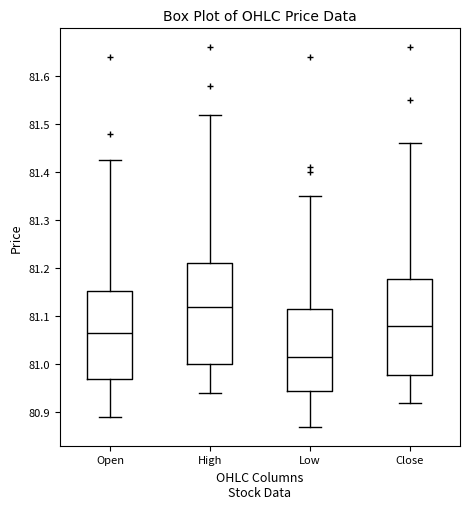

Where does the median line of the box for Low sit on the y-axis? The values are not printed on the chart, so give them approximately, as read against the axis.

81.02